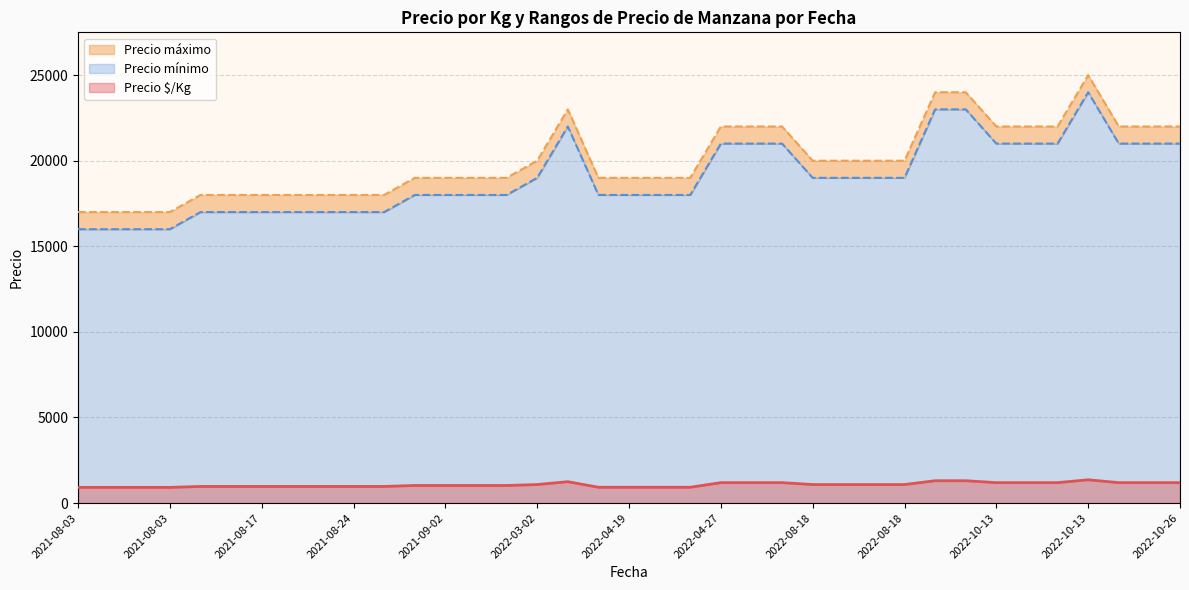

At which label is Precio mínimo closest to 20000?

2022-08-18